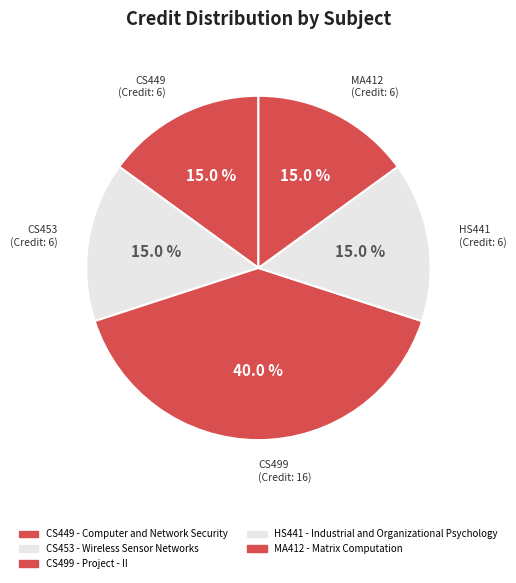

What is the largest slice in the pie chart?

CS499 Project - II